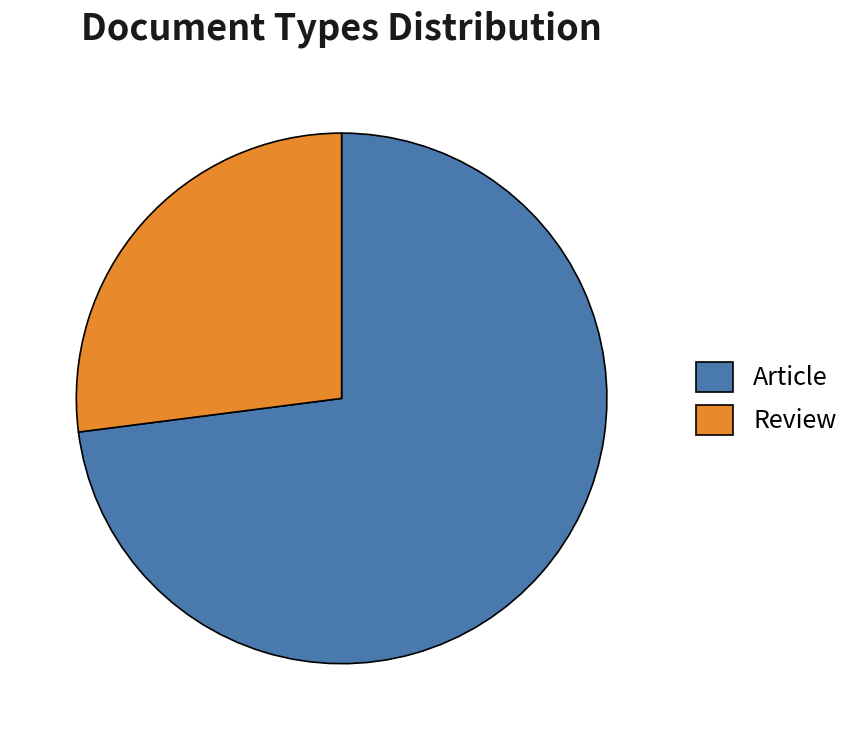

The Article slice represents 73% of the pie. True or false?

True